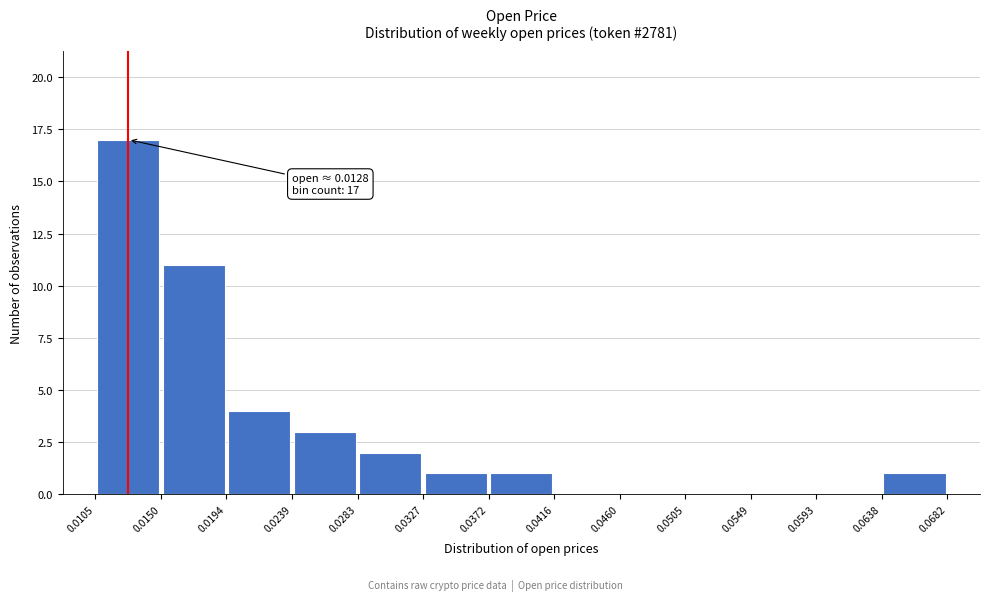

Over which range of the x-axis is the bar tallest?

0.0105 to 0.0150